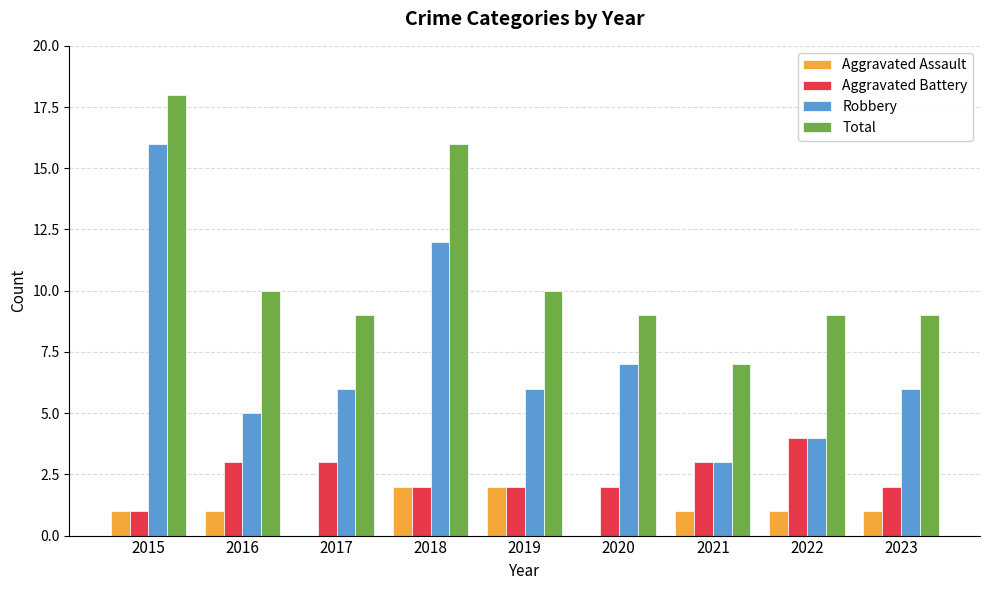

Count the number of data series in this chart.

4